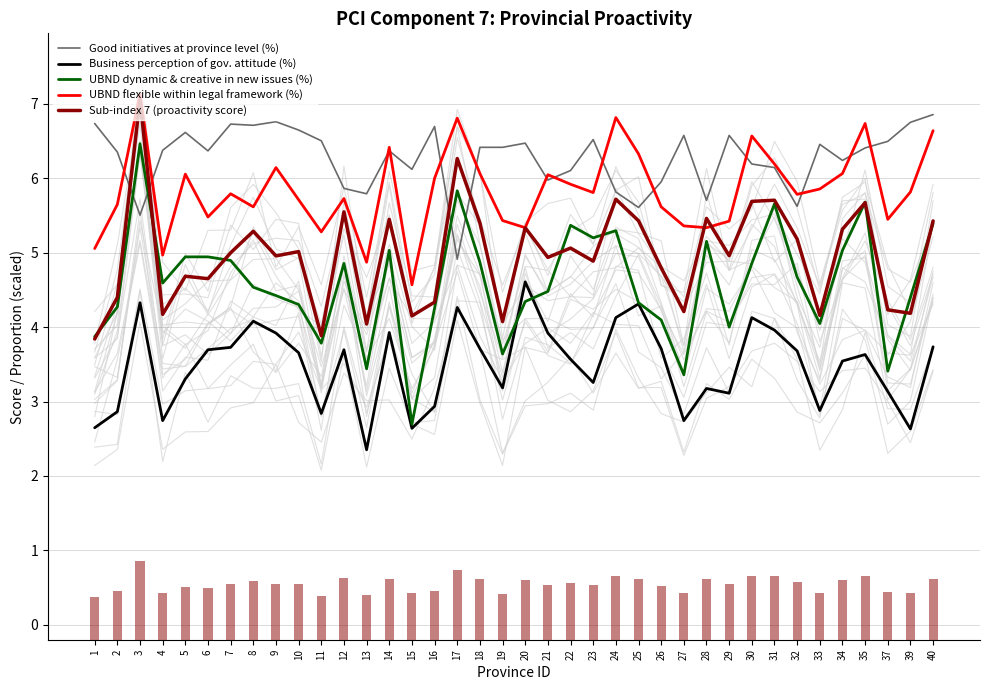

Reading left to right, what are all the values shown in this chart?

Good initiatives at province level (%): 6.7	6.4	5.5	6.4	6.6	6.4	6.7	6.7	6.8	6.6	6.5	5.9	5.8	6.4	6.1	6.7	4.9	6.4	6.4	6.5	6.0	6.1	6.5	5.8	5.6	6.0	6.6	5.7	6.6	6.2	6.1	5.6	6.5	6.2	6.4	6.5	6.8	6.9
Business perception of gov. attitude (%): 2.6	2.9	4.3	2.7	3.3	3.7	3.7	4.1	3.9	3.7	2.8	3.7	2.4	3.9	2.6	2.9	4.3	3.7	3.2	4.6	3.9	3.6	3.3	4.1	4.3	3.7	2.7	3.2	3.1	4.1	4.0	3.7	2.9	3.5	3.6	3.1	2.6	3.7
UBND dynamic & creative in new issues (%): 3.9	4.3	6.5	4.6	4.9	4.9	4.9	4.5	4.4	4.3	3.8	4.9	3.4	5.0	2.7	4.3	5.8	4.9	3.6	4.3	4.5	5.4	5.2	5.3	4.3	4.1	3.4	5.2	4.0	4.9	5.7	4.7	4.0	5.0	5.7	3.4	4.4	5.4
UBND flexible within legal framework (%): 5.1	5.6	7.1	5.0	6.1	5.5	5.8	5.6	6.1	5.7	5.3	5.7	4.9	6.4	4.6	6.0	6.8	6.1	5.4	5.3	6.0	5.9	5.8	6.8	6.3	5.6	5.4	5.3	5.4	6.6	6.2	5.8	5.9	6.1	6.7	5.4	5.8	6.6
Sub-index 7 (proactivity score): 3.8	4.4	7.1	4.2	4.7	4.7	5.0	5.3	5.0	5.0	3.9	5.5	4.0	5.4	4.2	4.3	6.3	5.4	4.1	5.3	4.9	5.1	4.9	5.7	5.4	4.8	4.2	5.5	5.0	5.7	5.7	5.2	4.2	5.3	5.7	4.2	4.2	5.4